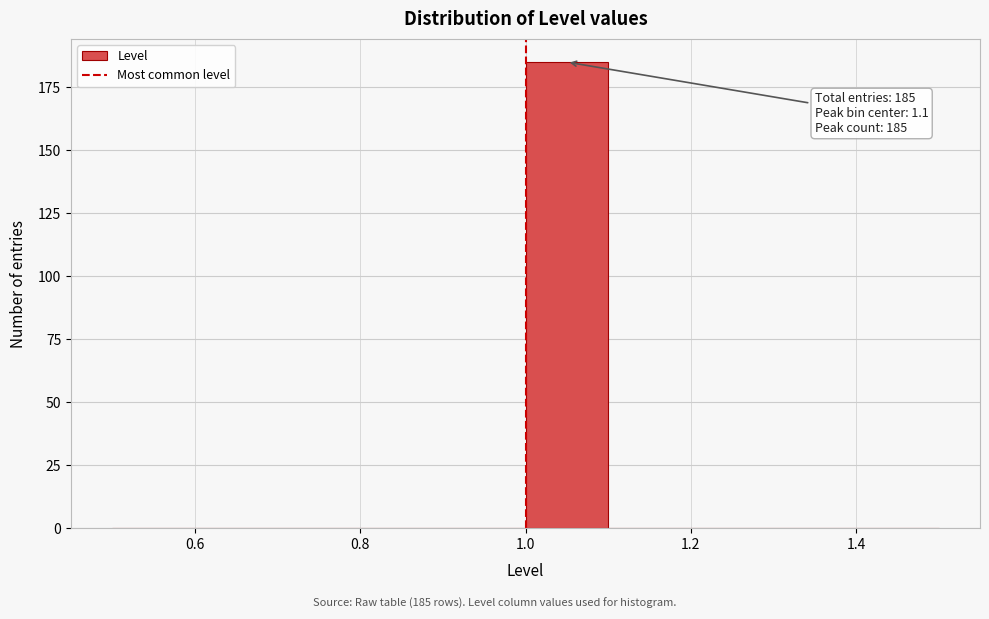

Over which range of the x-axis is the bar tallest?

1.0 to 1.1